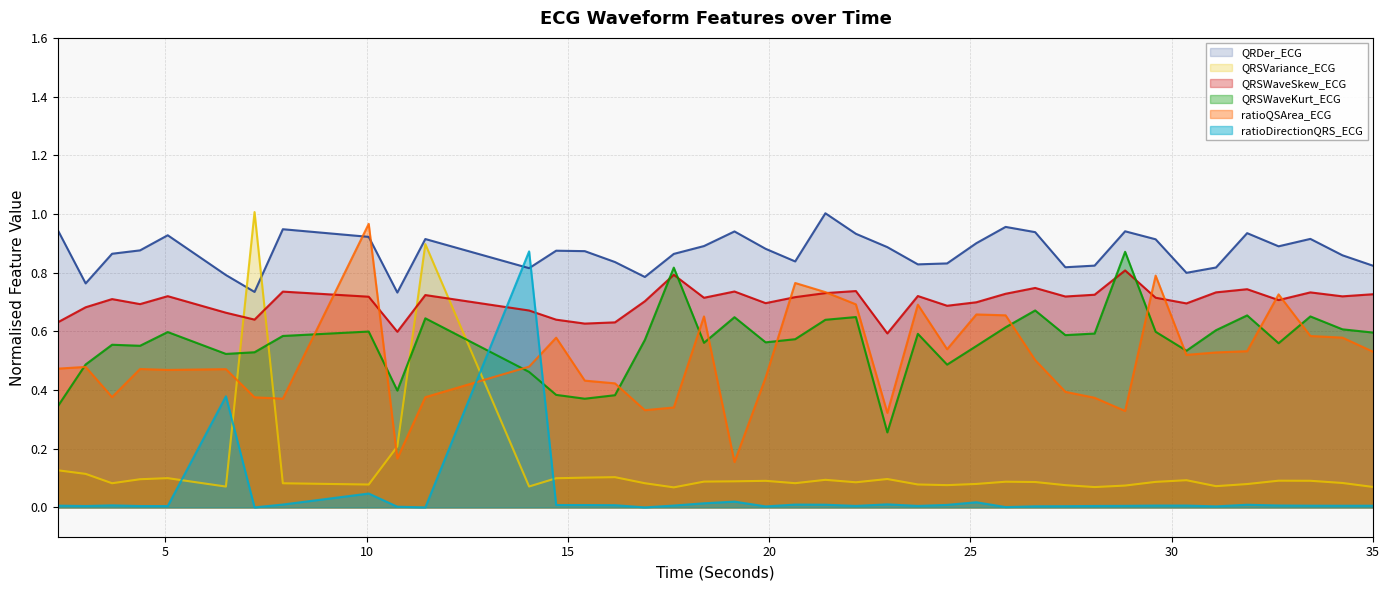

Reading left to right, extract all data points from this chart.

QRDer_ECG: 0.9	0.8	0.9	0.9	0.9	0.8	0.7	0.9	0.9	0.7	0.9	0.8	0.9	0.9	0.8	0.8	0.9	0.9	0.9	0.9	0.8	1.0	0.9	0.9	0.8	0.8	0.9	1.0	0.9	0.8	0.8	0.9	0.9	0.8	0.8	0.9	0.9	0.9	0.9	0.8
QRSVariance_ECG: 0.1	0.1	0.1	0.1	0.1	0.1	1.0	0.1	0.1	0.2	0.9	0.1	0.1	0.1	0.1	0.1	0.1	0.1	0.1	0.1	0.1	0.1	0.1	0.1	0.1	0.1	0.1	0.1	0.1	0.1	0.1	0.1	0.1	0.1	0.1	0.1	0.1	0.1	0.1	0.1
QRSWaveSkew_ECG: 0.6	0.7	0.7	0.7	0.7	0.7	0.6	0.7	0.7	0.6	0.7	0.7	0.6	0.6	0.6	0.7	0.8	0.7	0.7	0.7	0.7	0.7	0.7	0.6	0.7	0.7	0.7	0.7	0.7	0.7	0.7	0.8	0.7	0.7	0.7	0.7	0.7	0.7	0.7	0.7
QRSWaveKurt_ECG: 0.3	0.5	0.6	0.6	0.6	0.5	0.5	0.6	0.6	0.4	0.6	0.5	0.4	0.4	0.4	0.6	0.8	0.6	0.6	0.6	0.6	0.6	0.6	0.3	0.6	0.5	0.5	0.6	0.7	0.6	0.6	0.9	0.6	0.5	0.6	0.7	0.6	0.7	0.6	0.6
ratioQSArea_ECG: 0.5	0.5	0.4	0.5	0.5	0.5	0.4	0.4	1.0	0.2	0.4	0.5	0.6	0.4	0.4	0.3	0.3	0.7	0.2	0.4	0.8	0.7	0.7	0.3	0.7	0.5	0.7	0.7	0.5	0.4	0.4	0.3	0.8	0.5	0.5	0.5	0.7	0.6	0.6	0.5
ratioDirectionQRS_ECG: 0.0	0.0	0.0	0.0	0.0	0.4	0.0	0.0	0.0	0.0	0.0	0.9	0.0	0.0	0.0	0.0	0.0	0.0	0.0	0.0	0.0	0.0	0.0	0.0	0.0	0.0	0.0	0.0	0.0	0.0	0.0	0.0	0.0	0.0	0.0	0.0	0.0	0.0	0.0	0.0